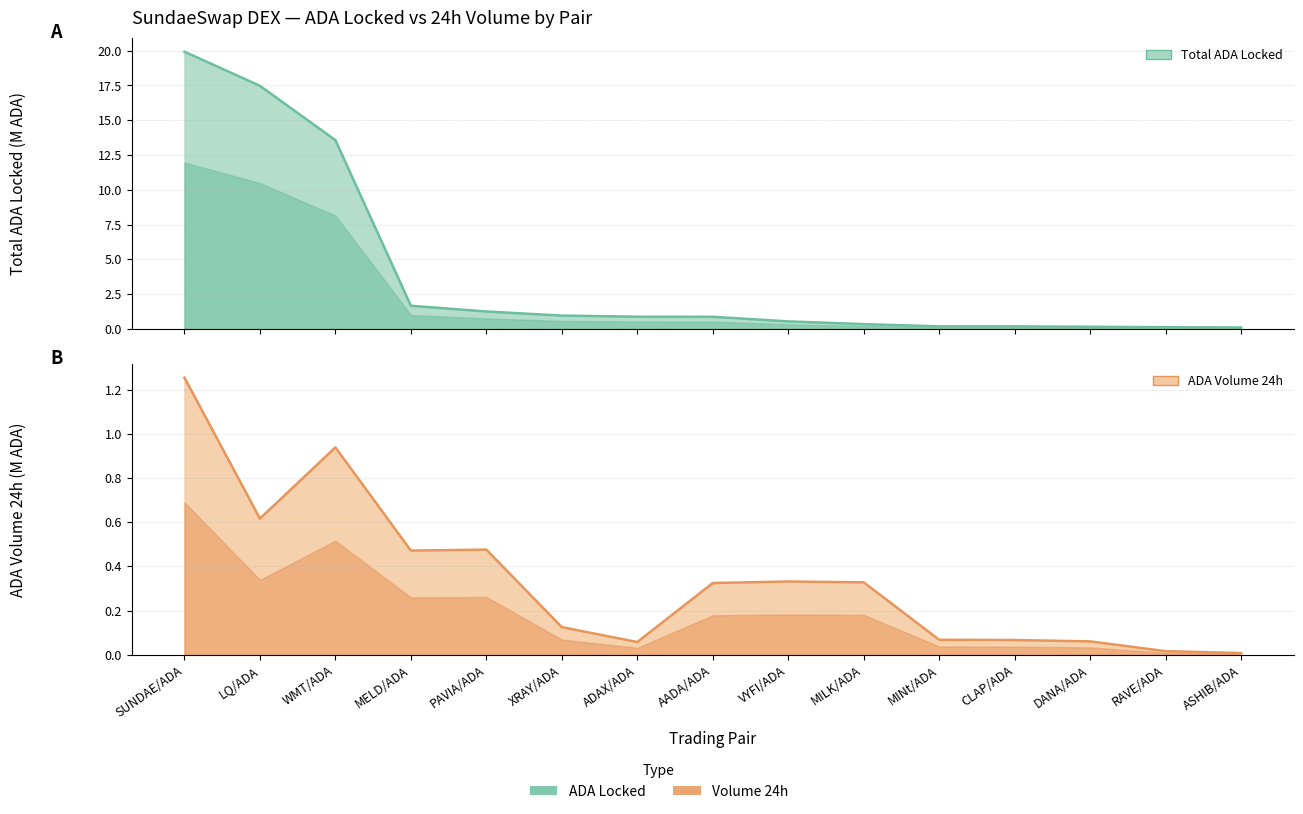

What is the highest value of the AdaVolume24hs series?

1.3